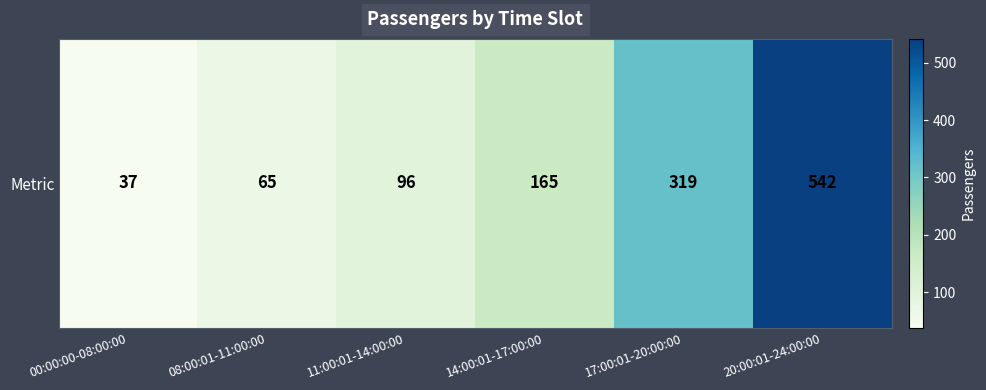

What is the change in value from 11:00:01-14:00:00 to 14:00:01-17:00:00?

+69